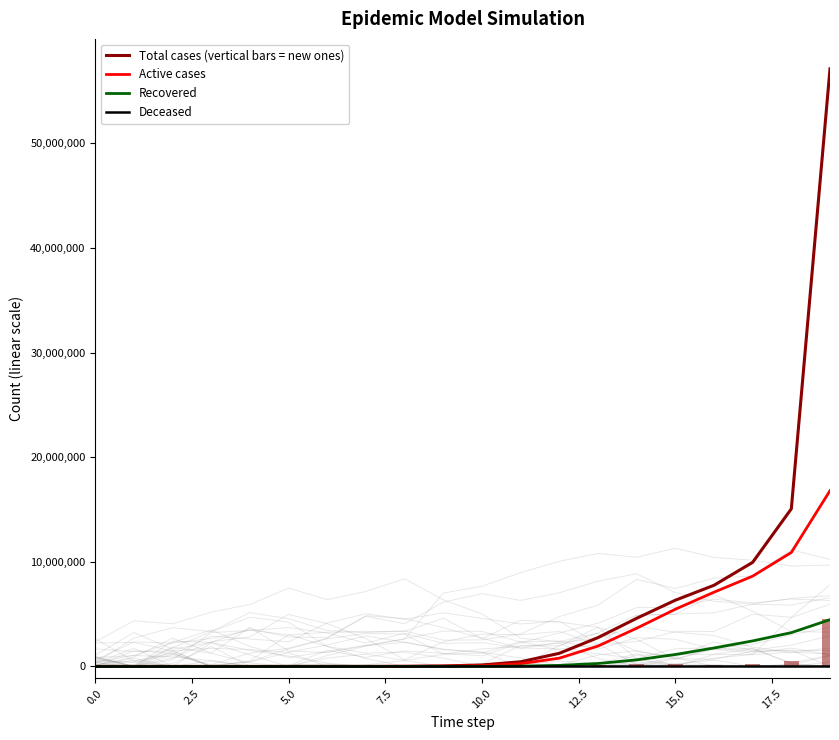

Between 17 and 12.5, which is larger?

17